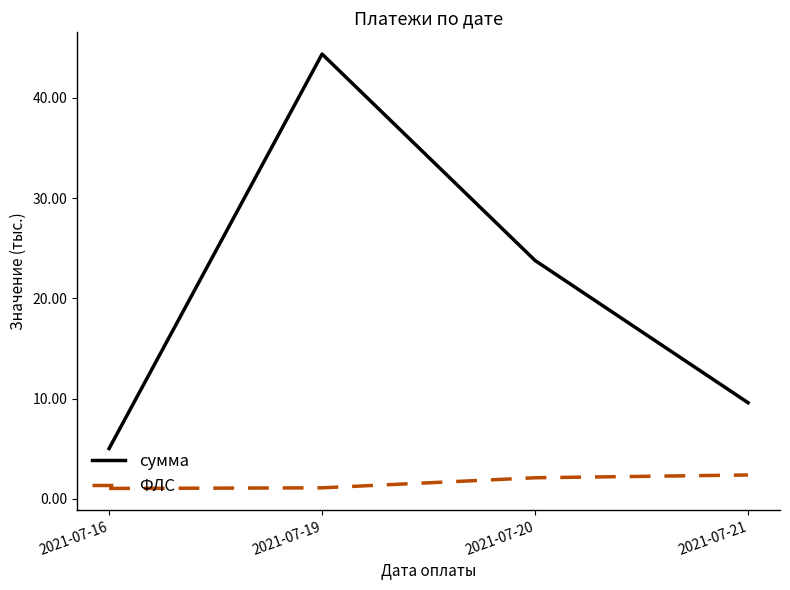

Is the value of ФЛС at 2021-07-16 greater than the value of сумма at 2021-07-21?

No